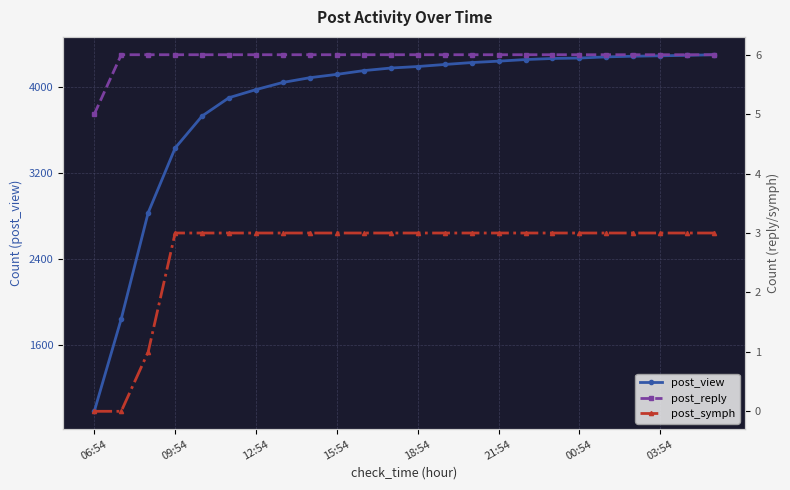

Is it true that post_reply equals 10 at 21:54?

False